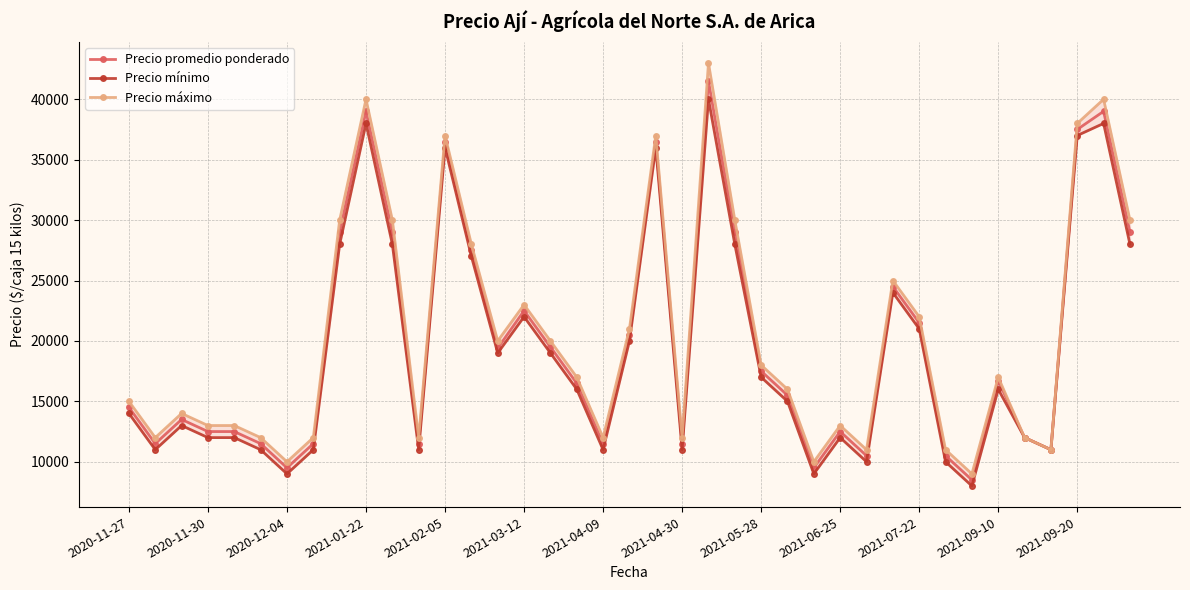

The value of Precio promedio ponderado at 2021-04-09 is 20110. True or false?

False